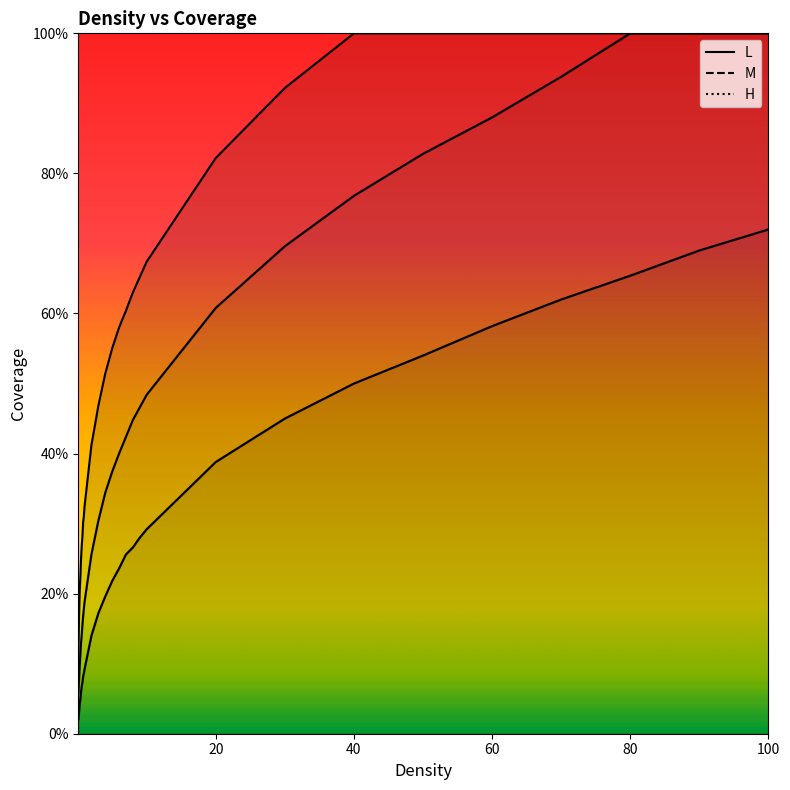

Which series has the largest total across all categories?

H